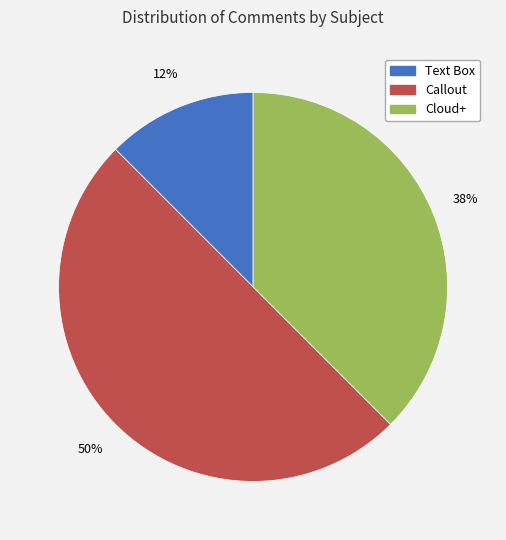

To the nearest percent, what is the average slice percentage?

33%